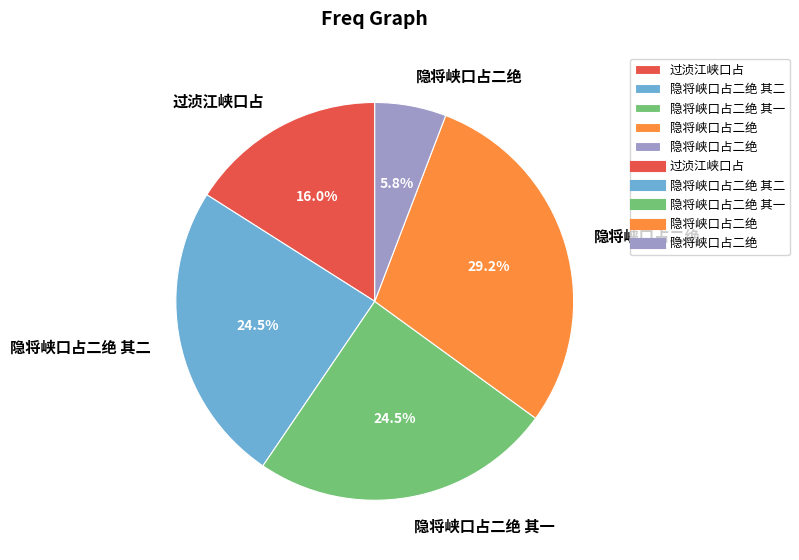

Does any single category account for the majority?

No